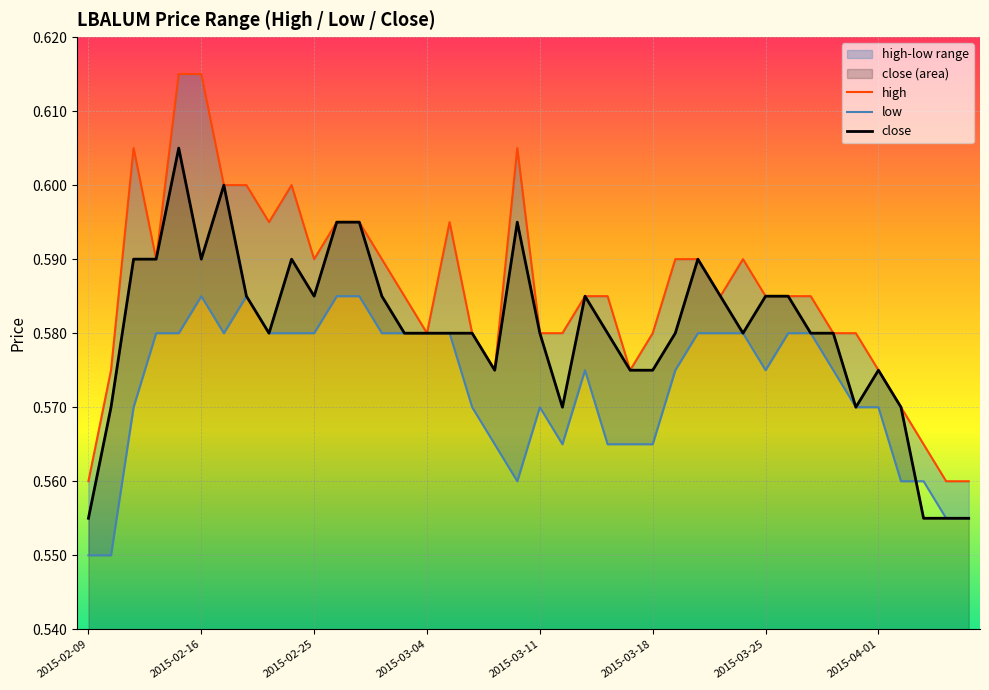

Is it true that close equals 0.3 at 2015-04-01?

False